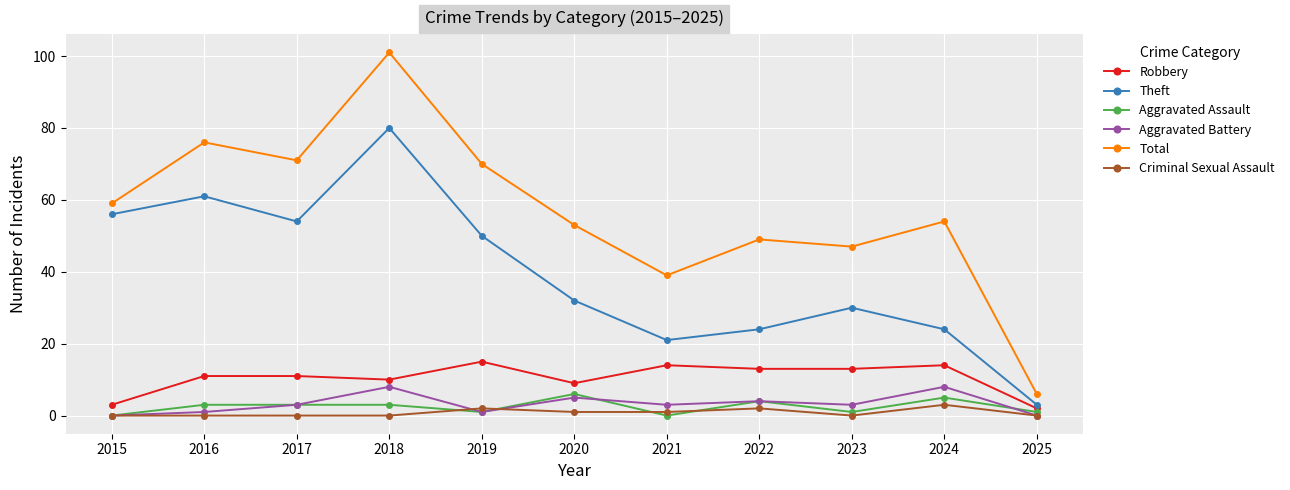

What is the average value of the Criminal Sexual Assault series?

1